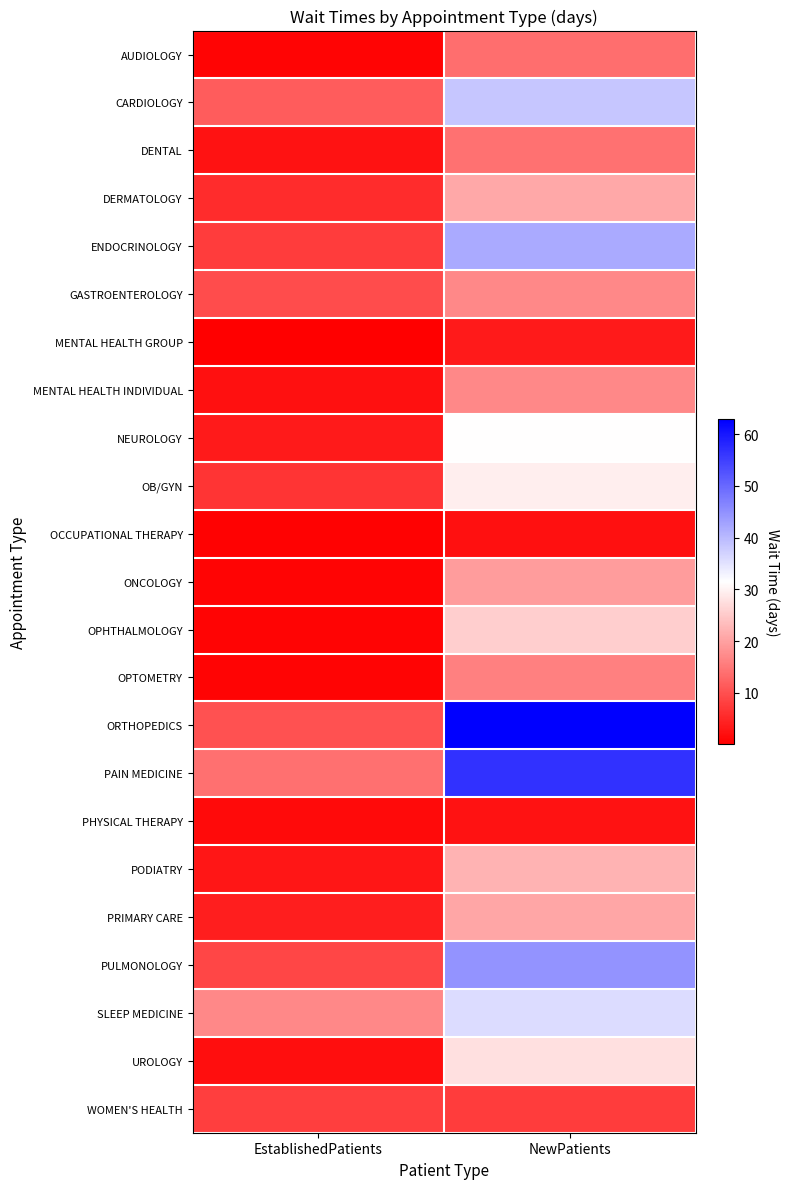

At how many categories does at least one series exceed 7?

2